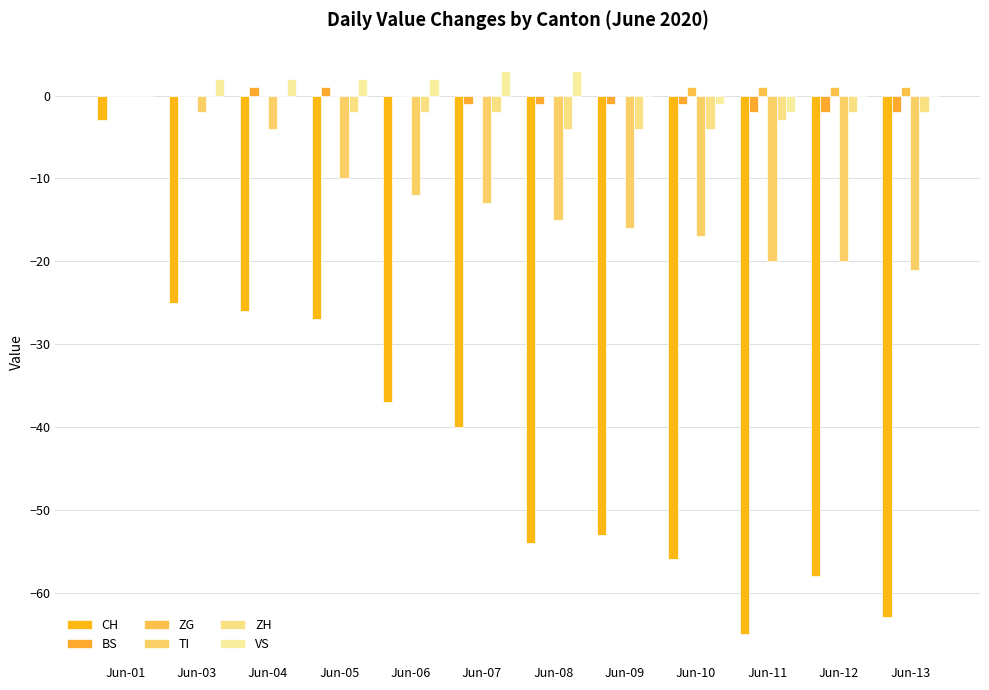

Which series has the largest range (max minus min)?

CH